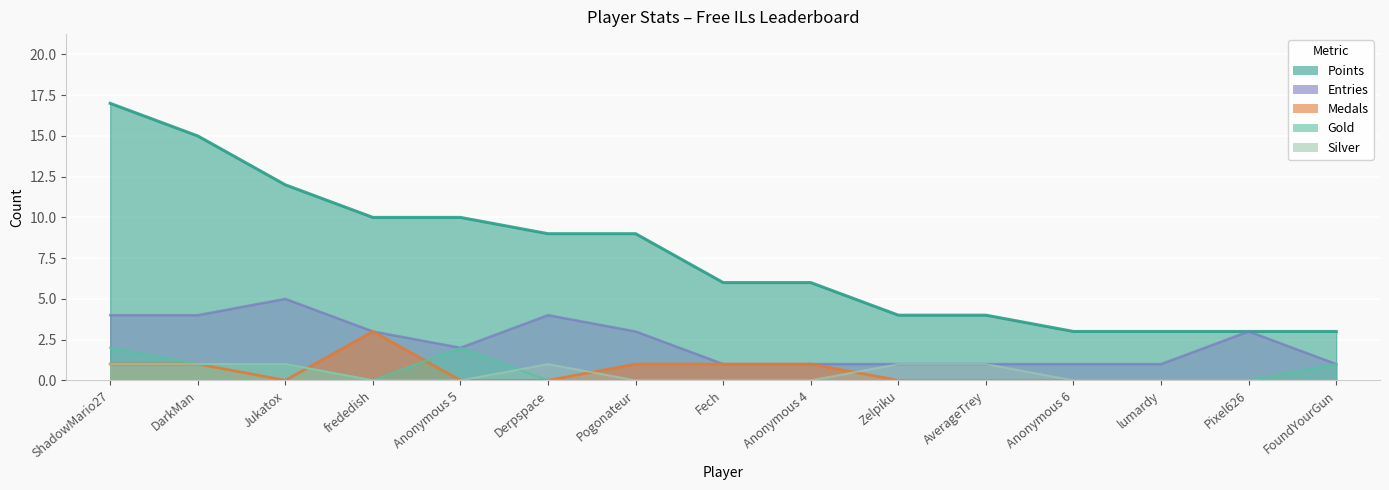

True or false: Medals and Points cross at least once.

False